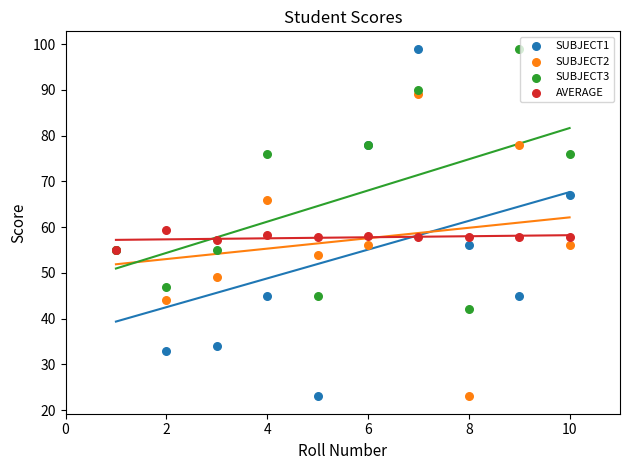

What are all the series names shown in the legend?

SUBJECT1, SUBJECT2, SUBJECT3, AVERAGE